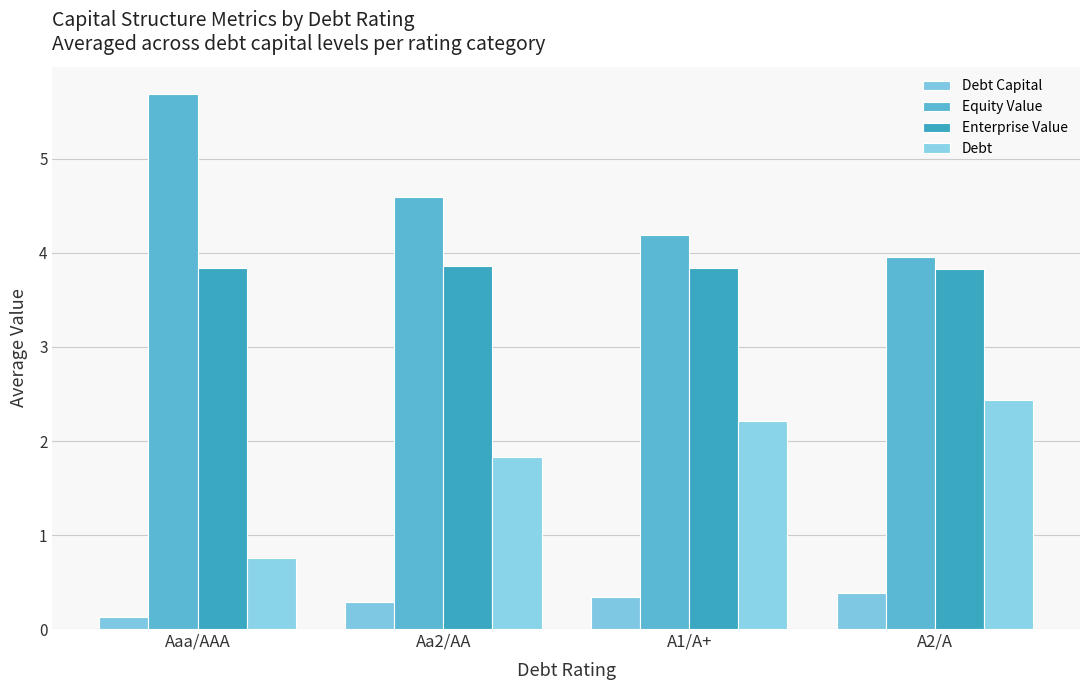

Reading right to left, extract all data points from this chart.

Debt Capital: A2/A=0.4	A1/A+=0.3	Aa2/AA=0.3	Aaa/AAA=0.1
Equity Value: A2/A=4.0	A1/A+=4.2	Aa2/AA=4.6	Aaa/AAA=5.7
Enterprise Value: A2/A=3.8	A1/A+=3.8	Aa2/AA=3.9	Aaa/AAA=3.8
Debt: A2/A=2.4	A1/A+=2.2	Aa2/AA=1.8	Aaa/AAA=0.8